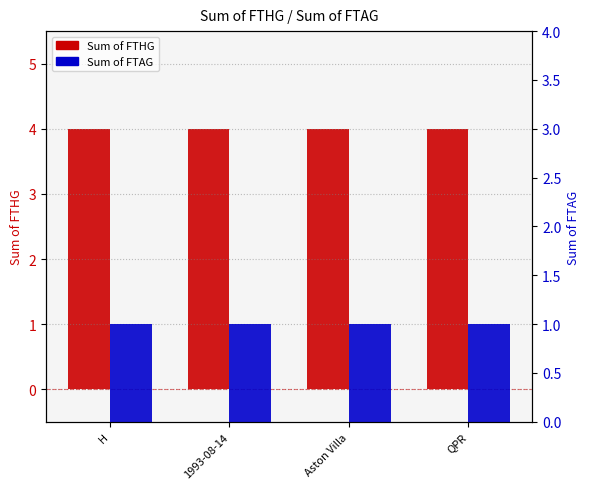

Reading right to left, extract all data points from this chart.

Sum of FTHG: QPR=4	Aston Villa=4	1993-08-14=4	H=4
Sum of FTAG: QPR=1	Aston Villa=1	1993-08-14=1	H=1